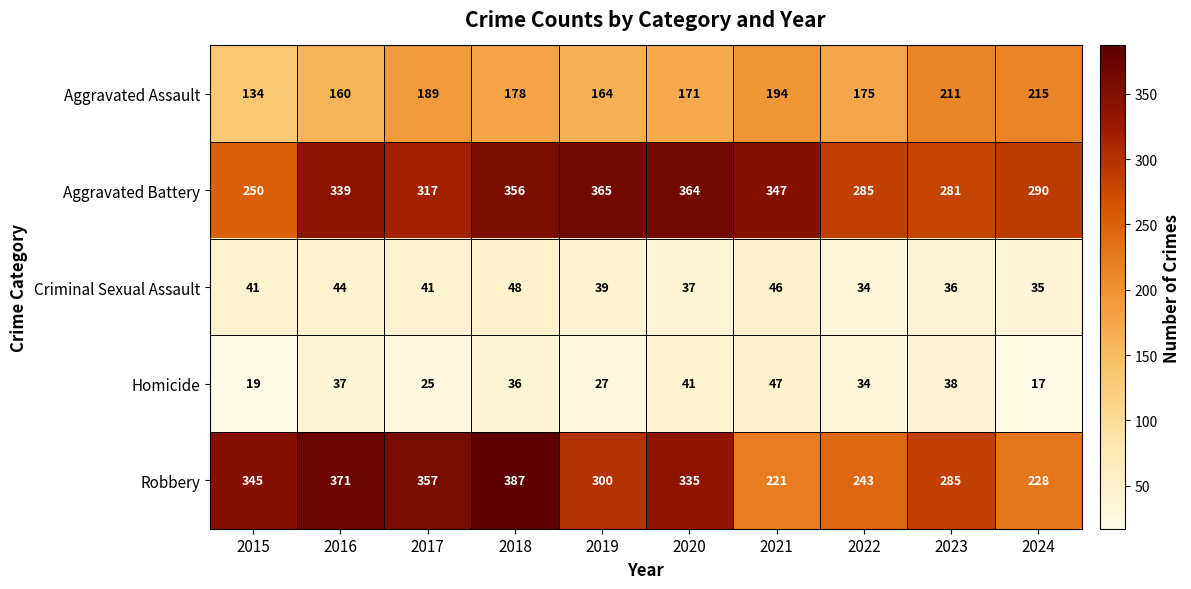

How many series are shown in this chart?

5